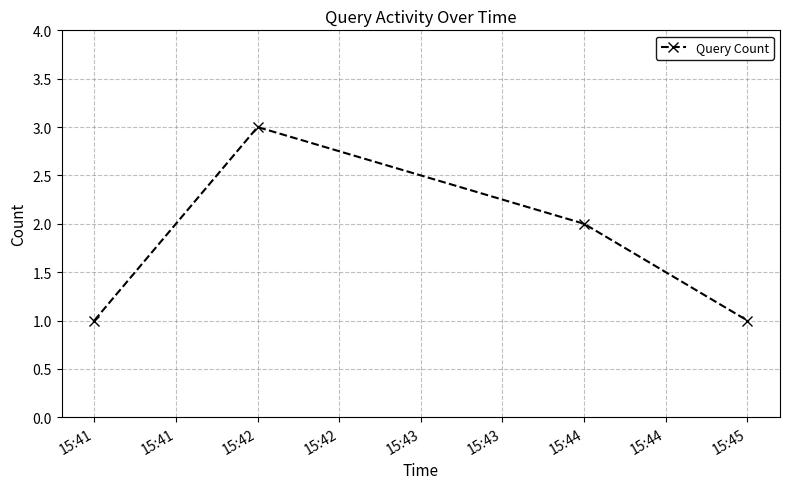

What is the change in value from 15:41 to 15:42?

+2